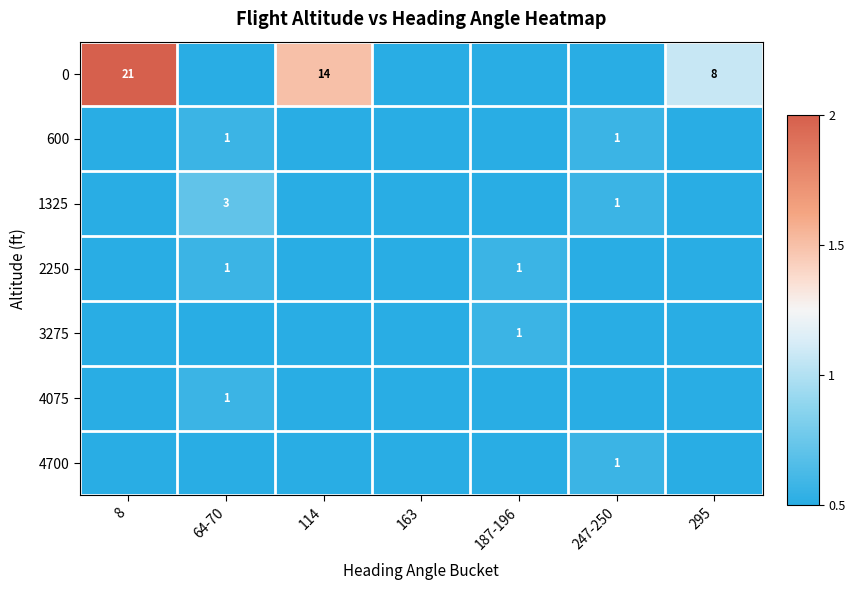

Rank the series at 114 from highest to lowest value.

0, 600, 1325, 2250, 3275, 4075, 4700